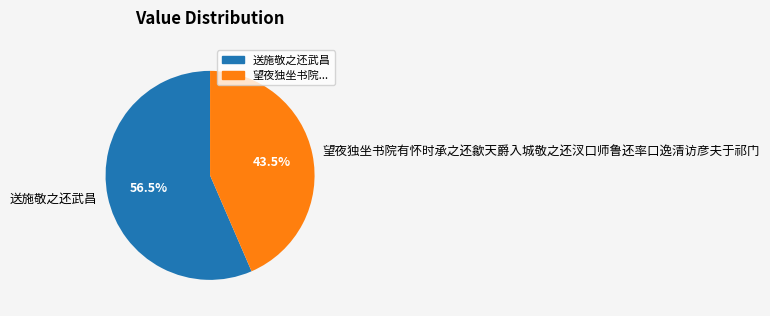

What is the majority slice?

送施敬之还武昌